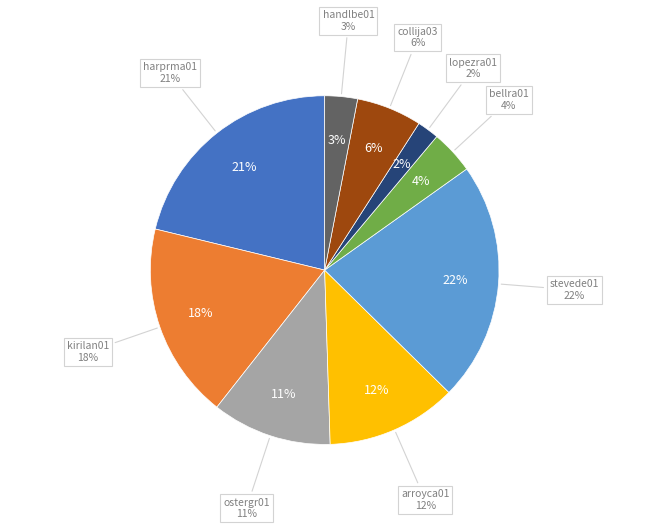

True or false: arroyca01 accounts for 6% of the total.

False